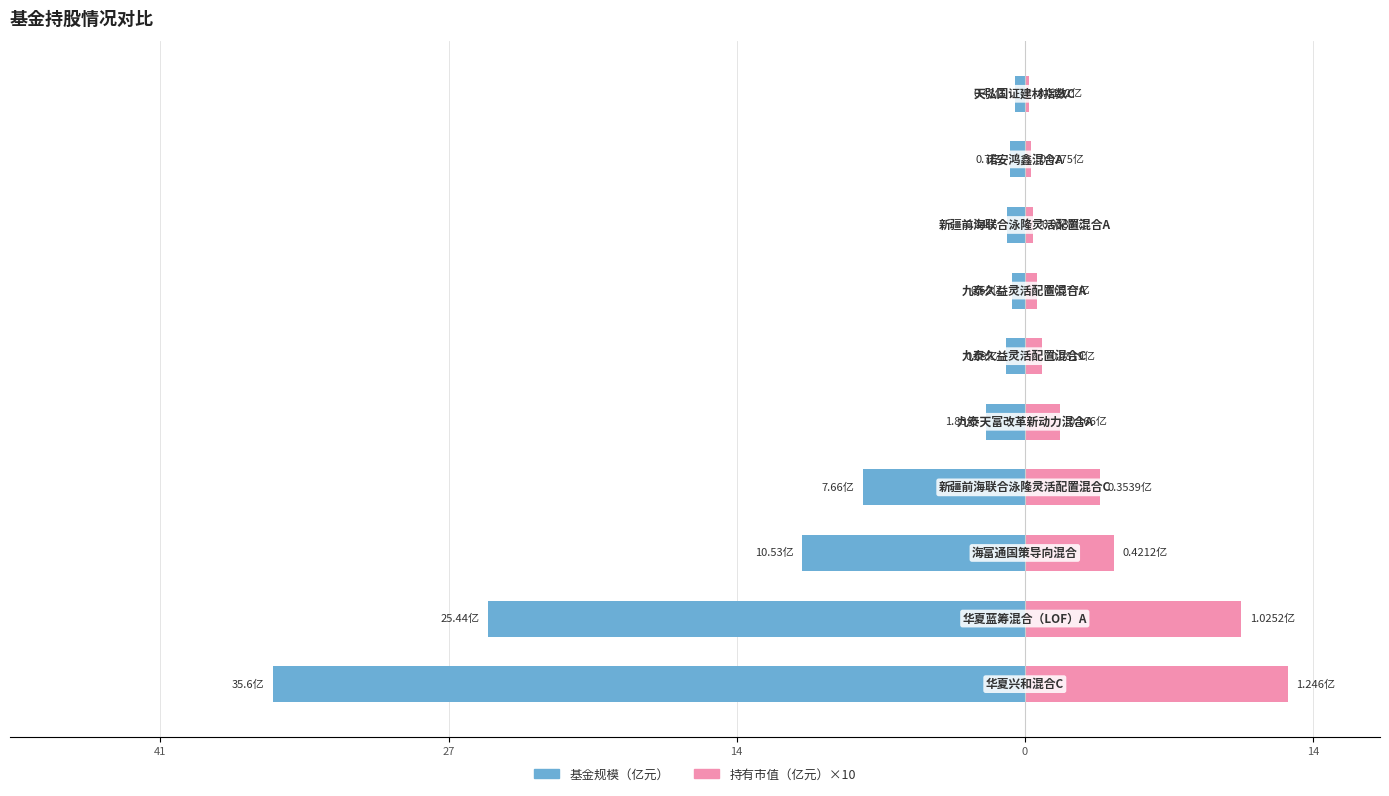

Which series changed the most between 27 and 9?

持有市值(亿元)×10